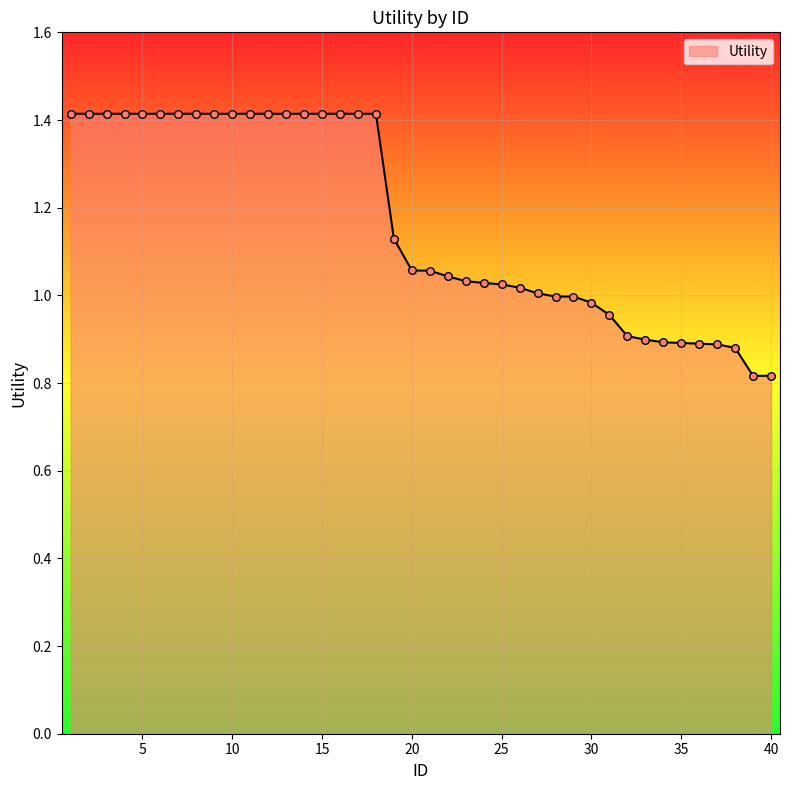

What is the greatest value displayed?

1.4